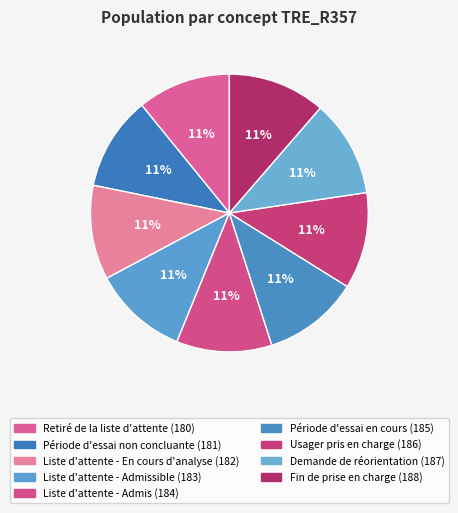

Is there a majority slice in this chart?

No